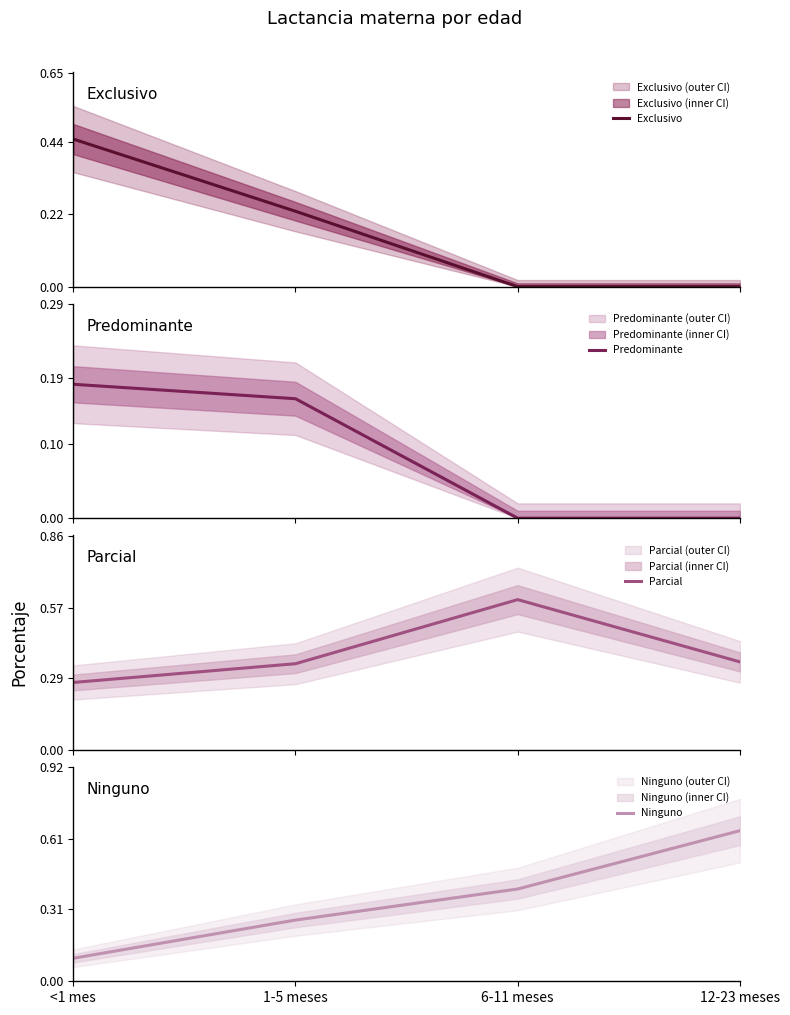

Which category has the highest value in the Ninguno series?

12-23 meses